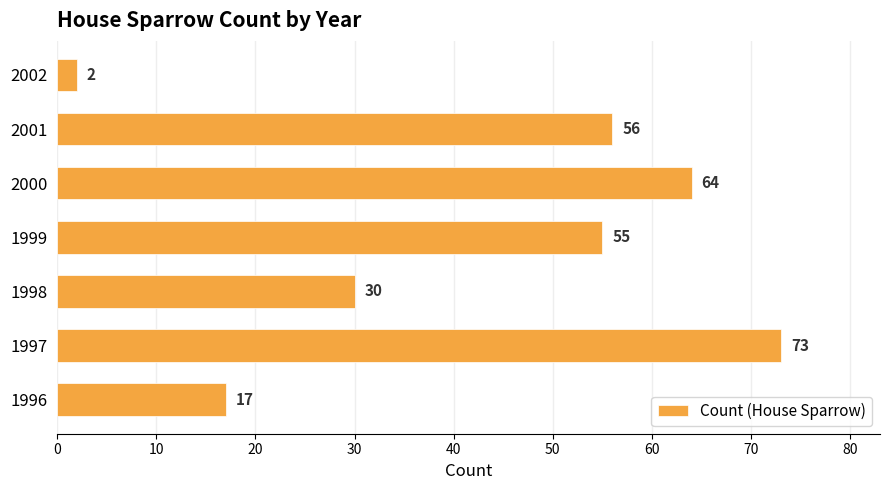

What is the average value?

42